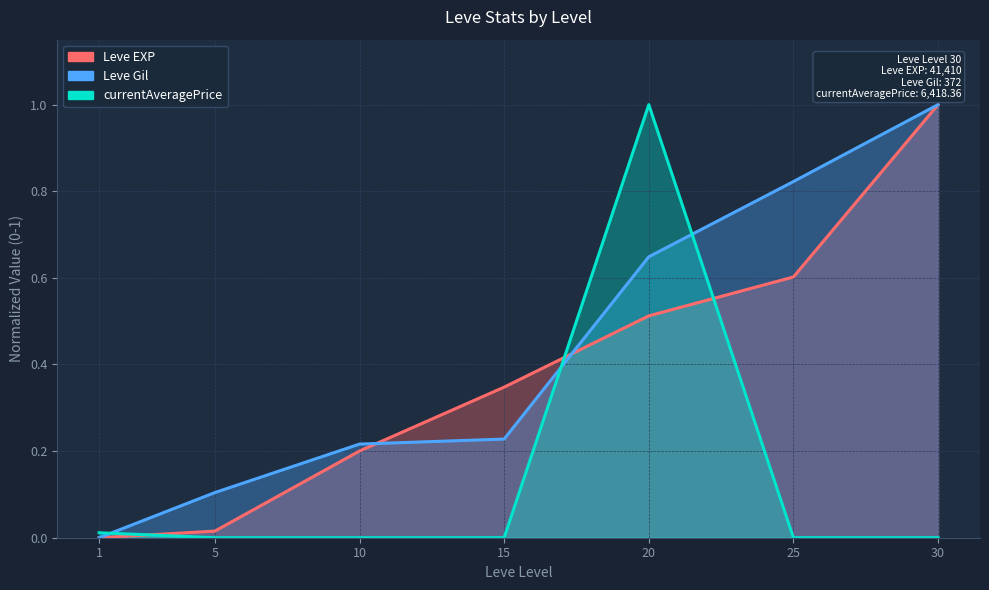

What value does the Leve Gil series have at 5?

0.1